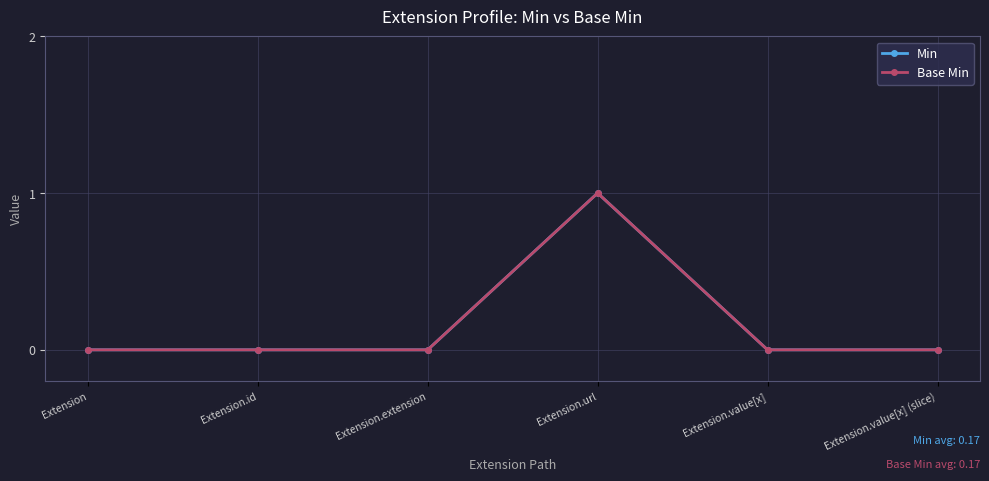

Does the chart have visible grid lines?

Yes